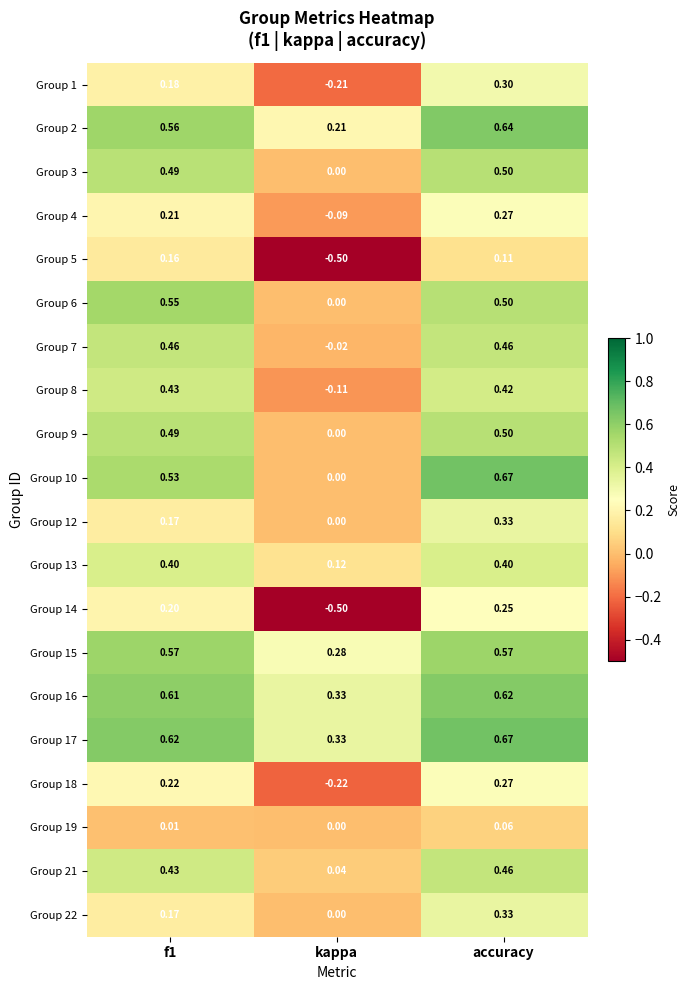

How many data points does each series have?

3